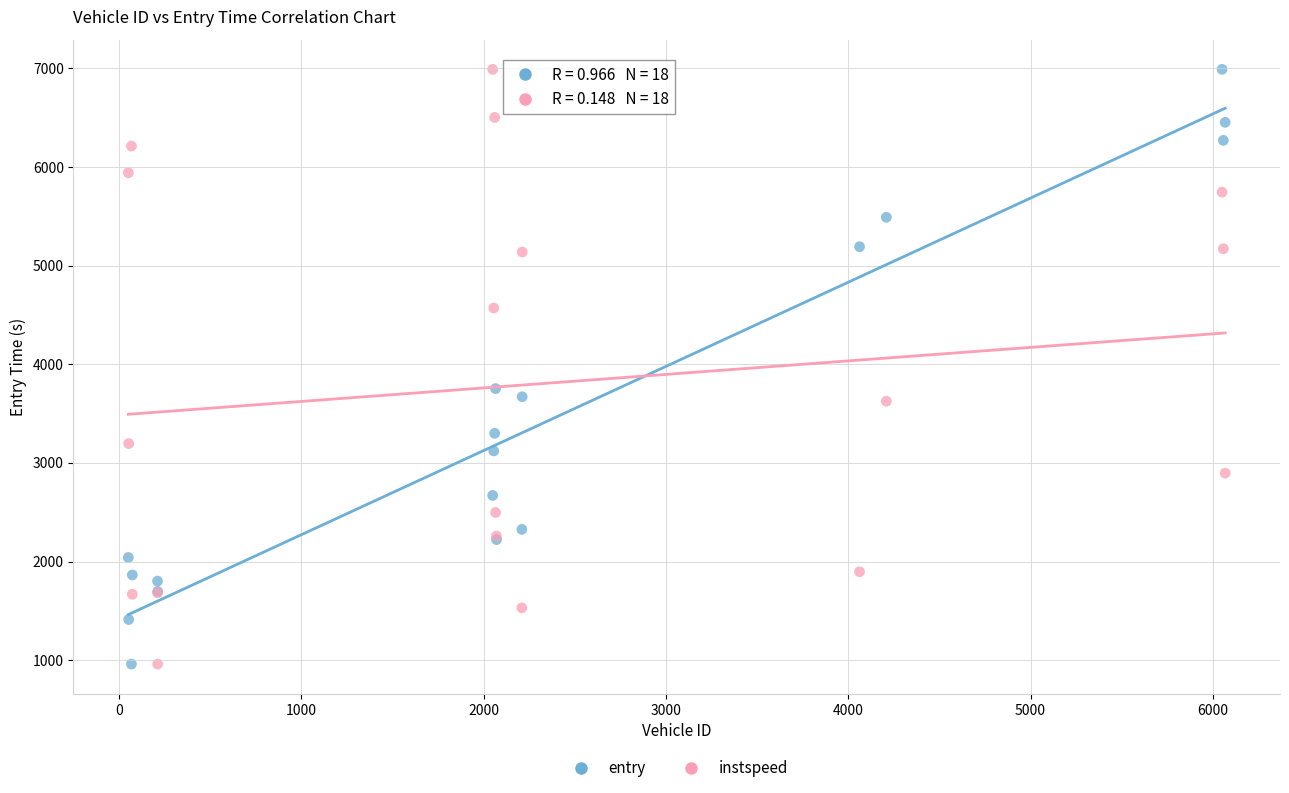

What is the X range (max minus min) for the scatter plot?

6015.0